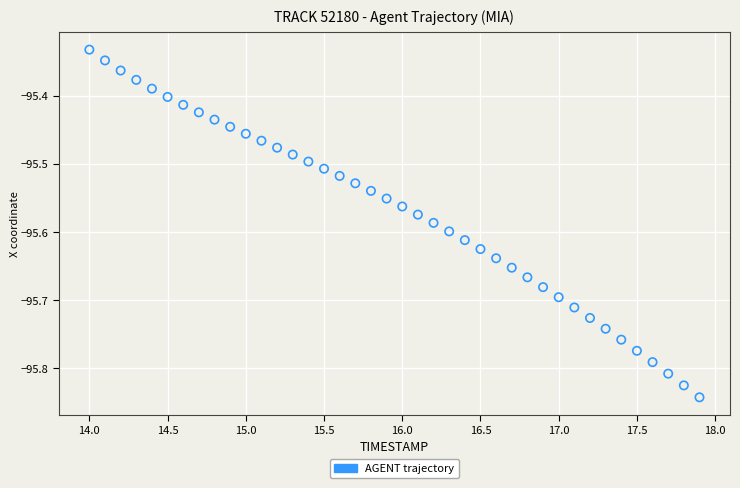

What is the range of X values (max minus min)?

3.9